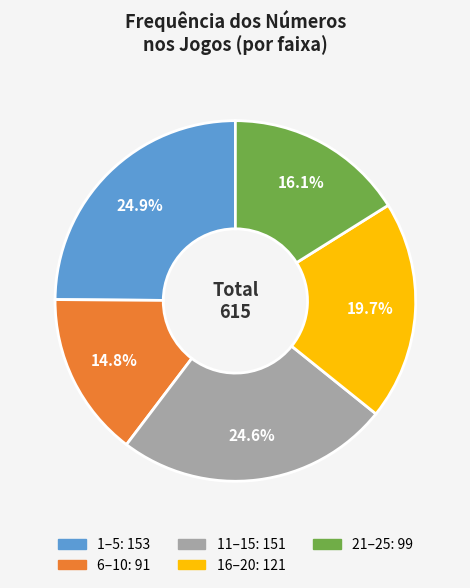

Does any single category account for the majority?

No